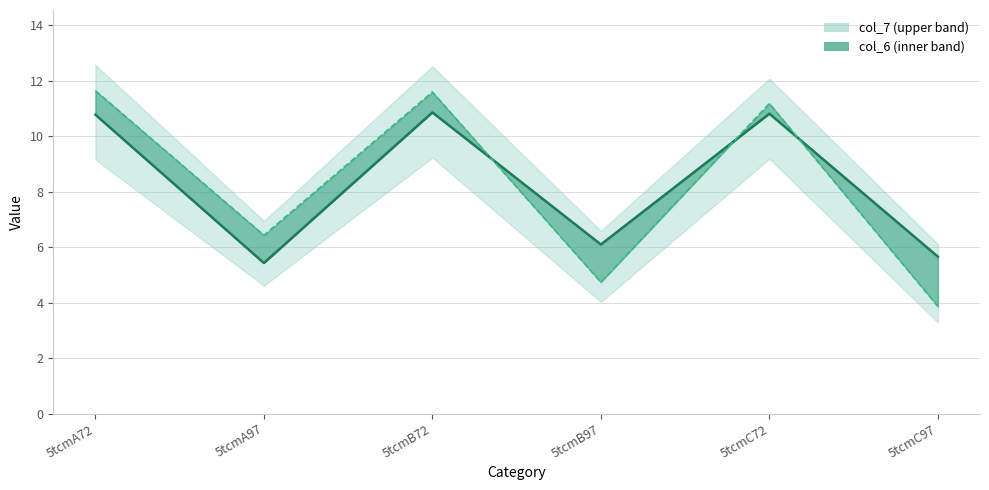

What is the lowest value of the col_6 series?

5.4